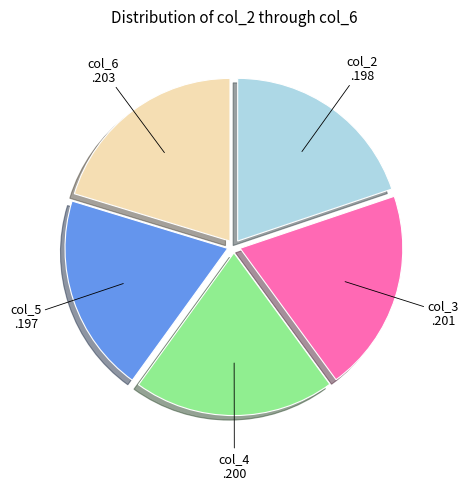

Is there any slice that represents more than half of the pie?

No